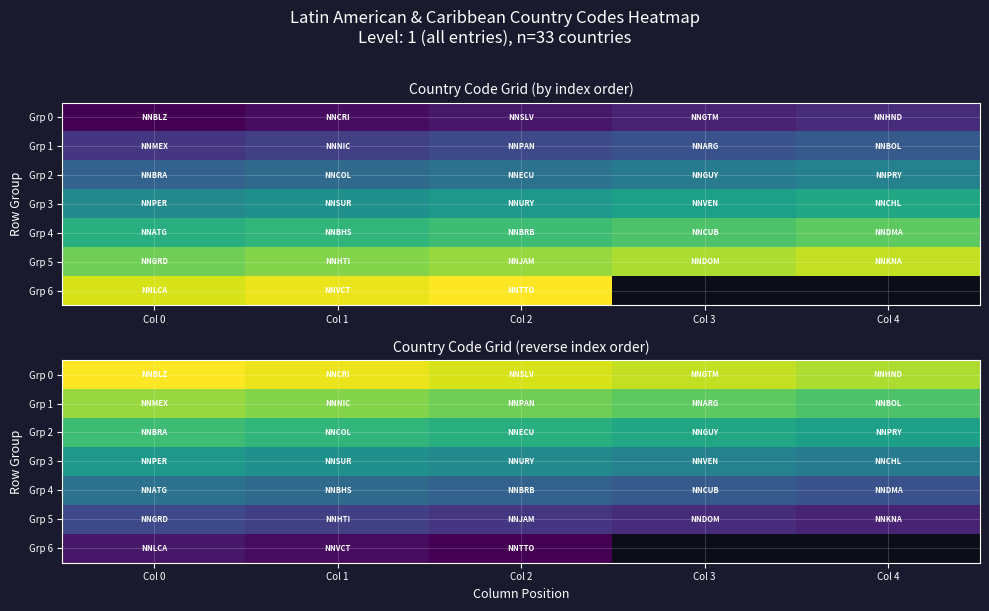

What is the maximum value for Grp 0?

33.0